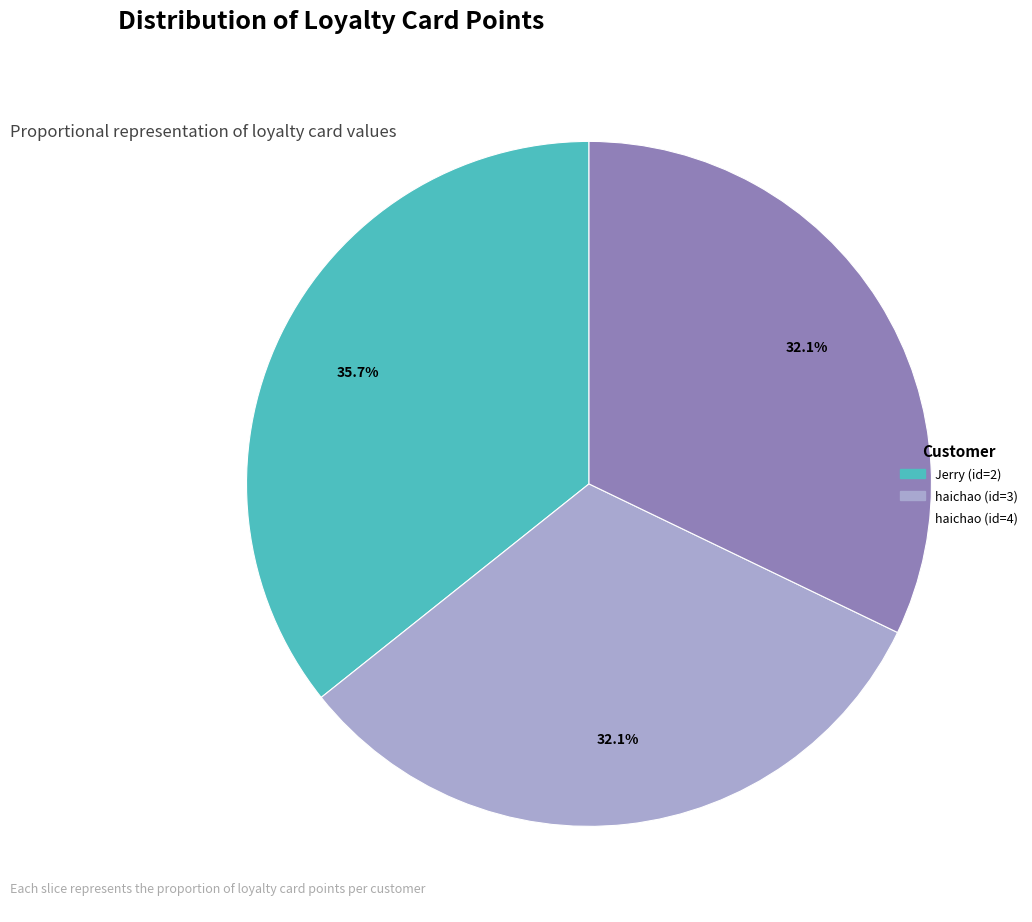

Is there any slice that represents more than half of the pie?

No